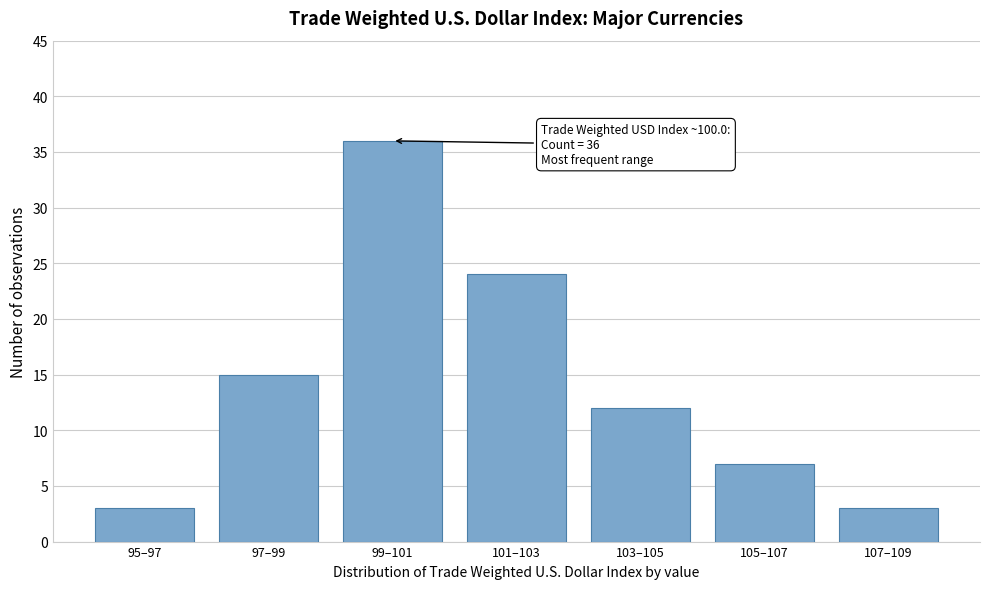

Reading left to right, what are all the values shown in this chart?

3	15	36	24	12	7	3